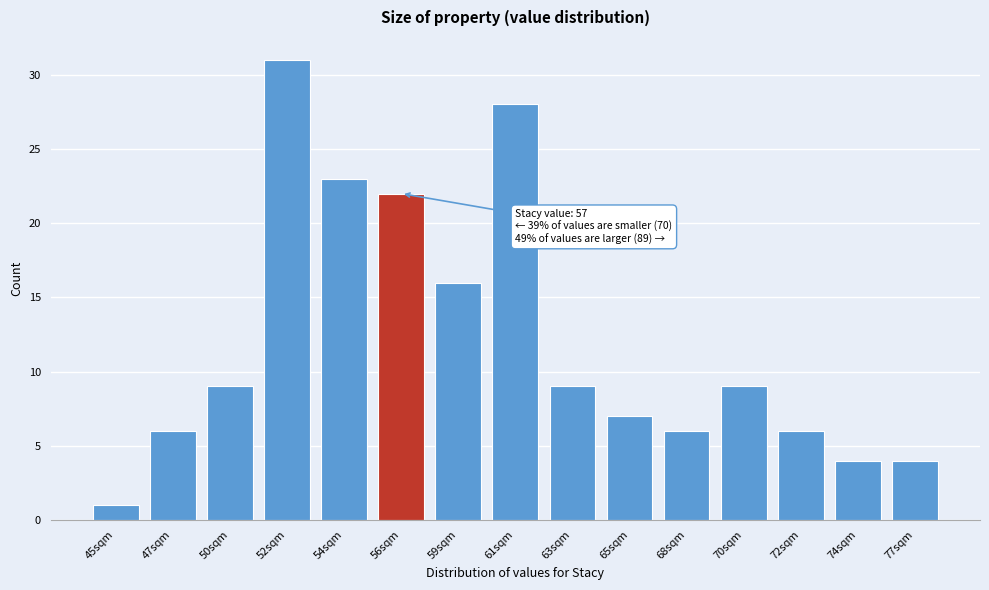

Reading left to right, transcribe all the data shown in this chart.

1	6	9	31	23	22	16	28	9	7	6	9	6	4	4